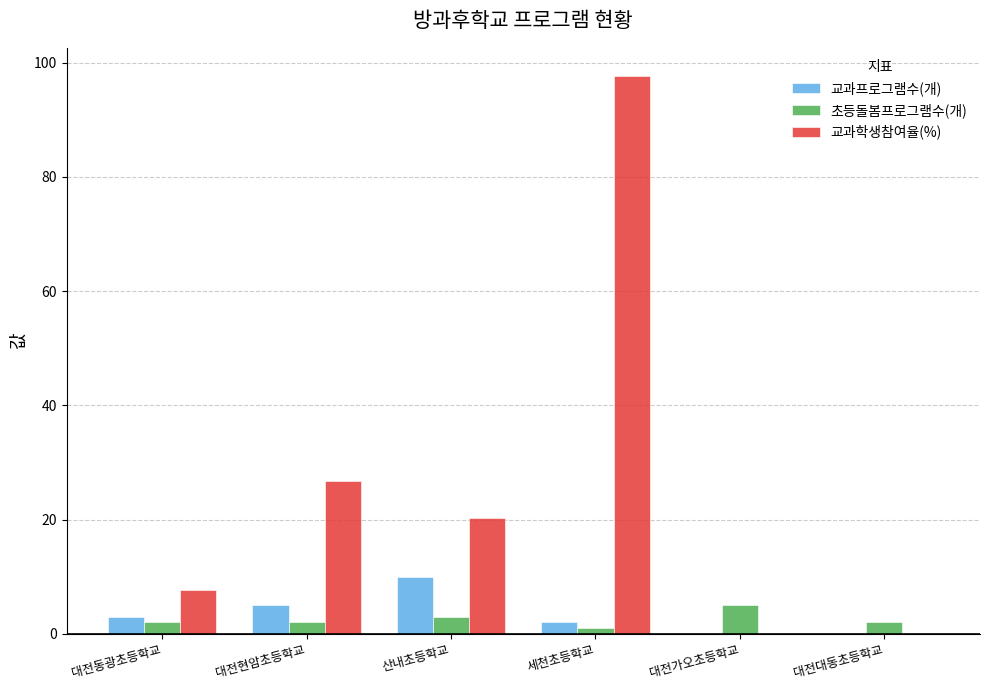

Reading left to right, extract all data points from this chart.

교과프로그램수(개): 대전동광초등학교=3.0	대전현암초등학교=5.0	산내초등학교=10.0	세천초등학교=2.0	대전가오초등학교=0.0	대전대동초등학교=0.0
초등돌봄프로그램수(개): 대전동광초등학교=2.0	대전현암초등학교=2.0	산내초등학교=3.0	세천초등학교=1.0	대전가오초등학교=5.0	대전대동초등학교=2.0
교과학생참여율(%): 대전동광초등학교=7.7	대전현암초등학교=26.8	산내초등학교=20.3	세천초등학교=97.7	대전가오초등학교=0.0	대전대동초등학교=0.0